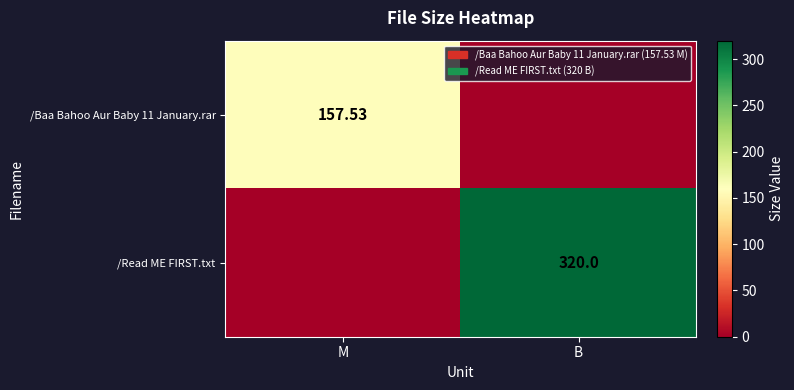

How many series are shown in this chart?

2